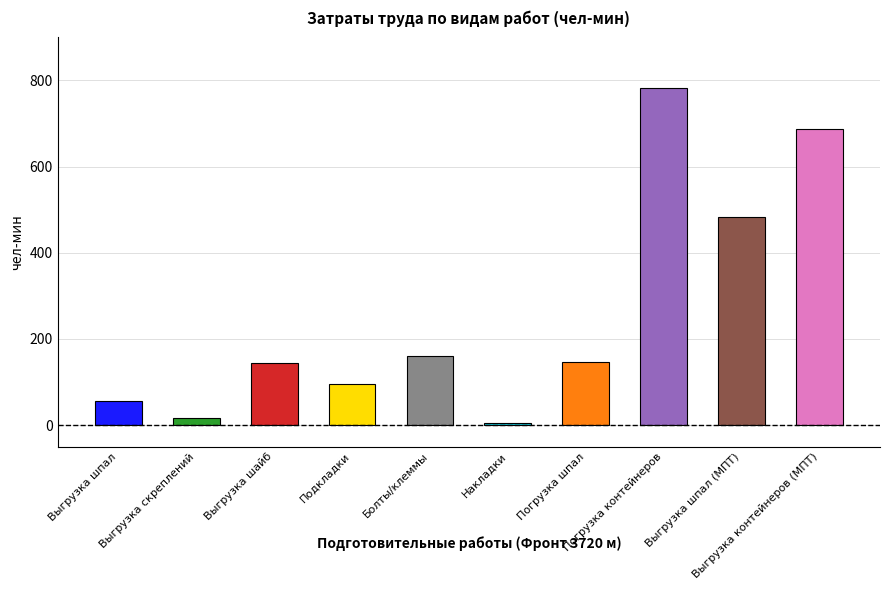

What is the difference between the values at Выгрузка шайб and Подкладки?

49.6